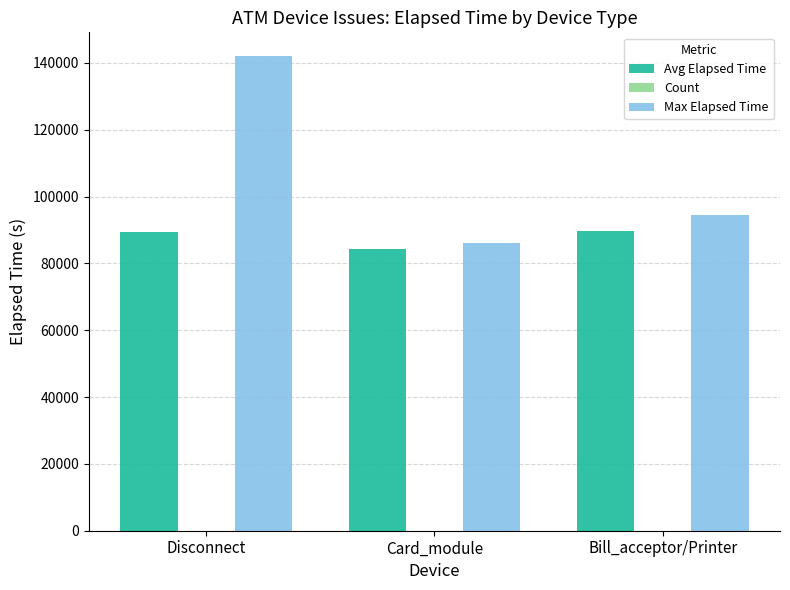

Which series has the largest total across all categories?

Max Elapsed Time